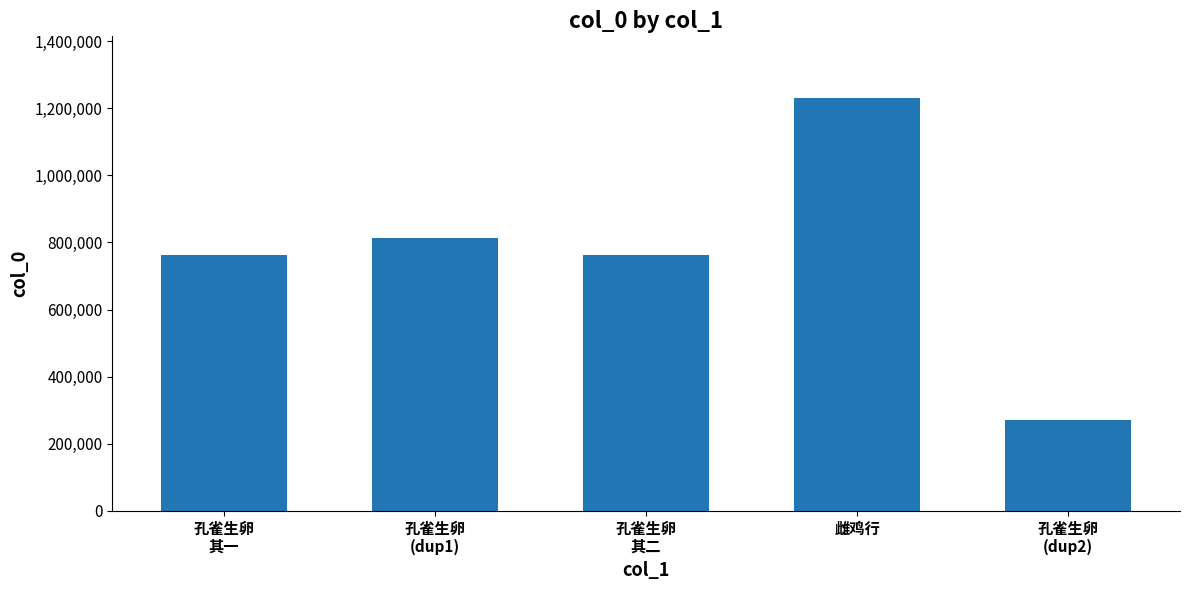

What is the change in value from 孔雀生卵
其一 to 孔雀生卵
其二?

+1